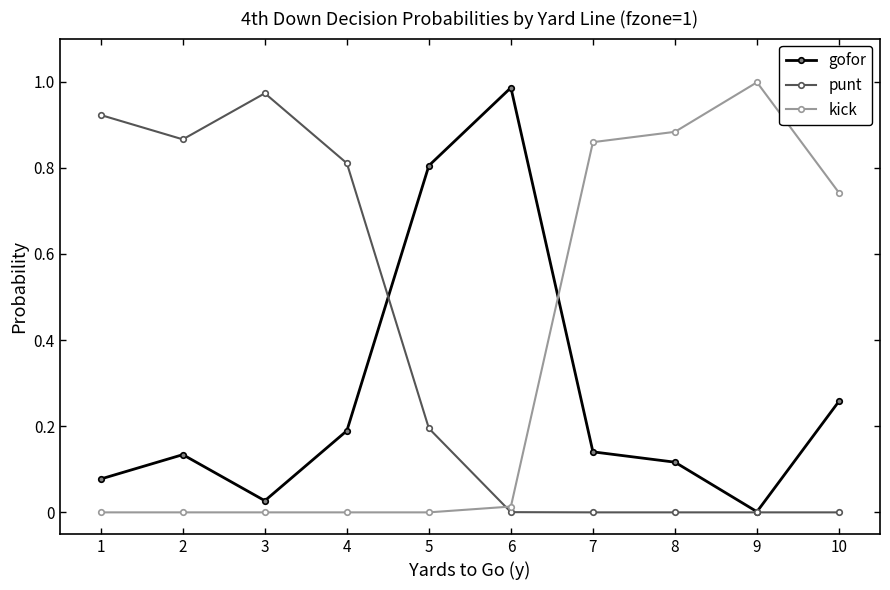

Rank the series at 7 from highest to lowest value.

kick, gofor, punt